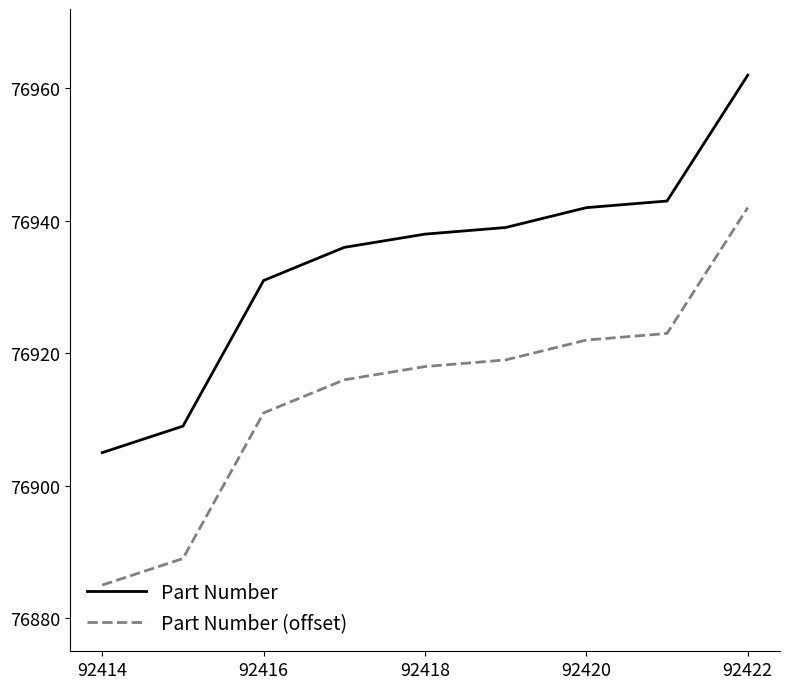

What is the minimum value for Part Number (offset)?

76885